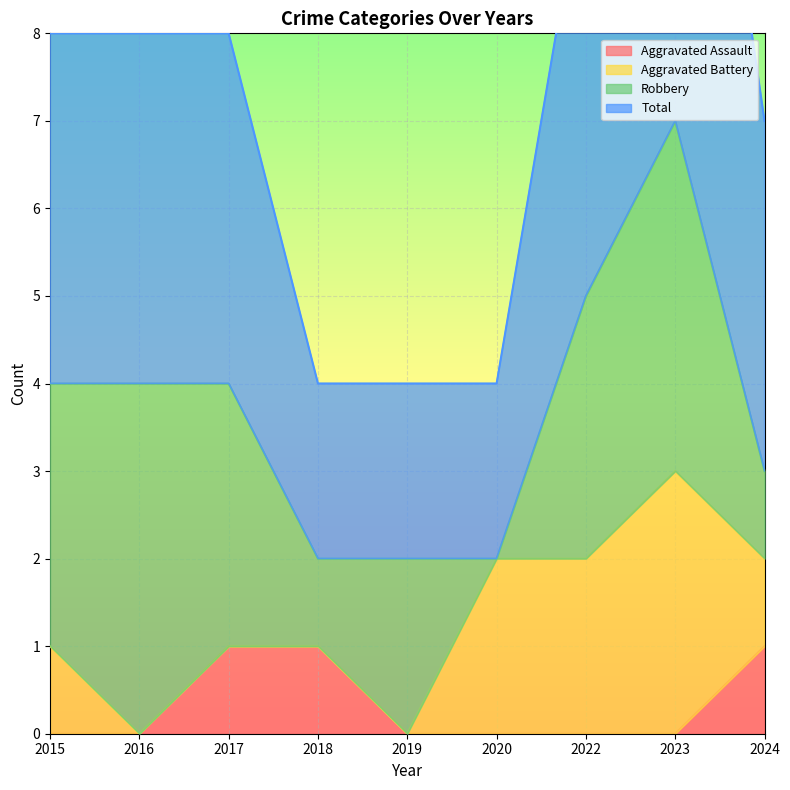

True or false: Aggravated Assault has a value of 1 at 2024.

True